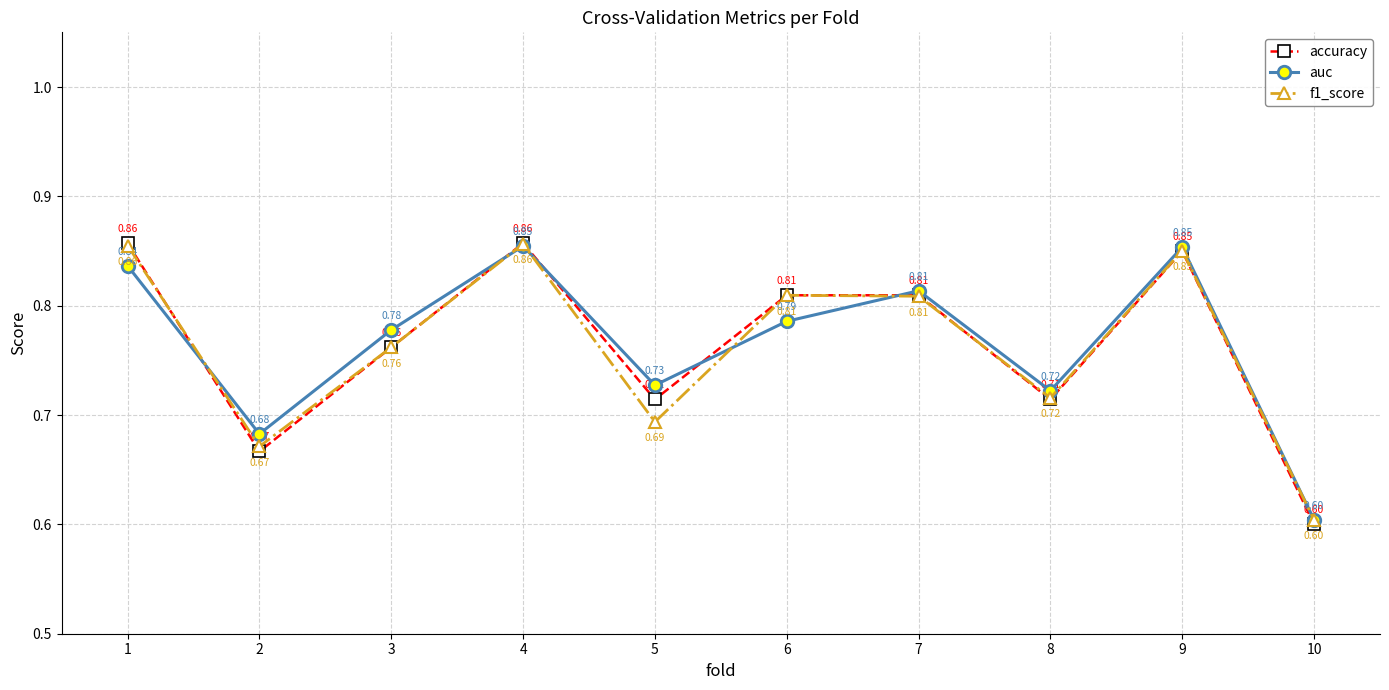

What are all the series names shown in the legend?

accuracy, auc, f1_score